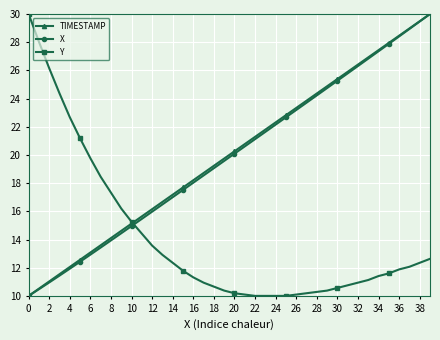

True or false: X and Y cross at least once.

True